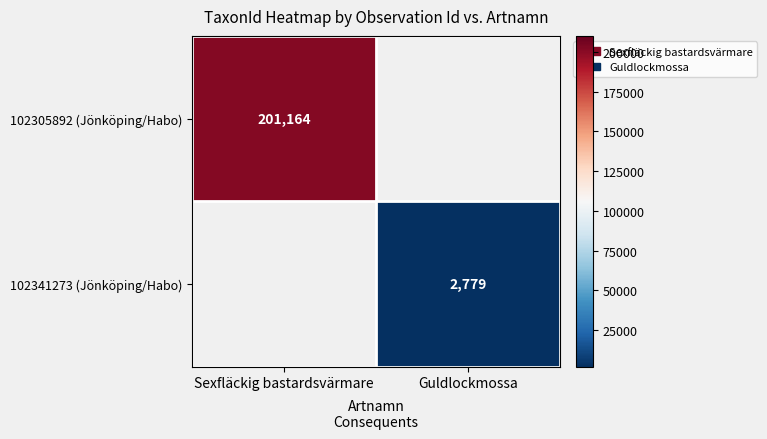

True or false: 102341273 (Jönköping/Habo) has a value of 1753 at Guldlockmossa.

False